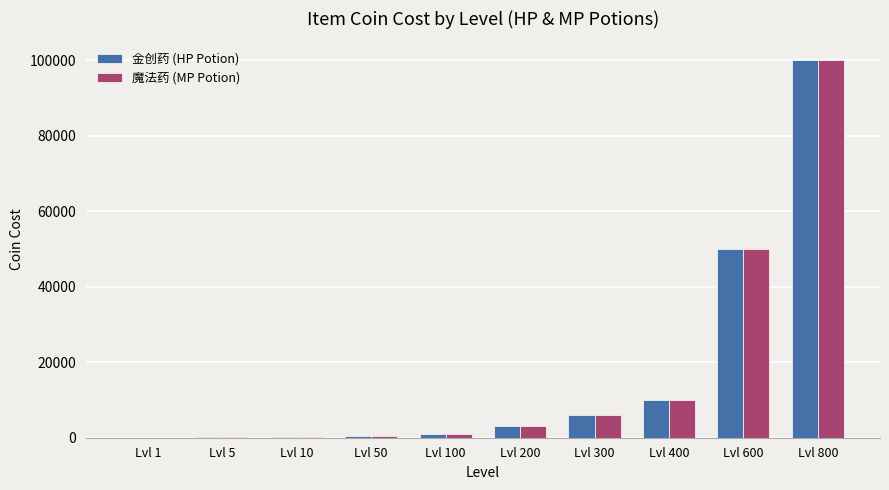

At which category is the sum across all series the highest?

Lvl 800